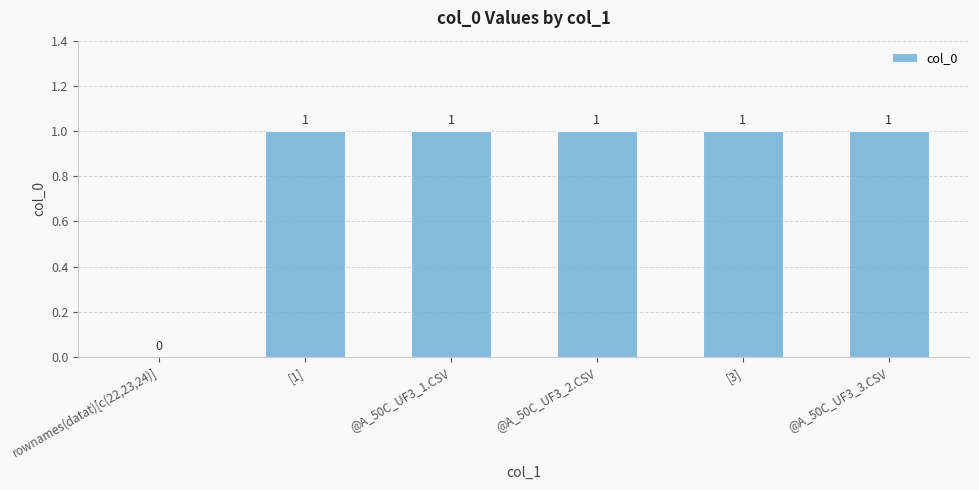

At which label is the value closest to 0?

rownames(datat)[c(22,23,24)]